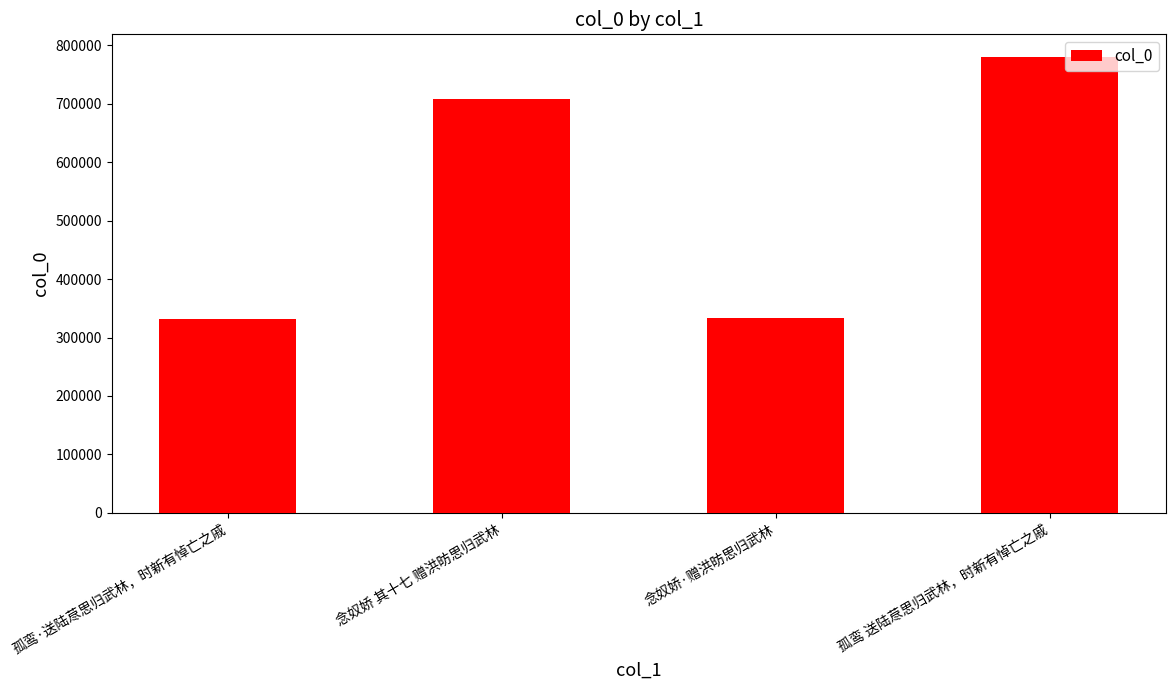

What is the ratio of the value at 孤鸾 送陆荩思归武林，时新有悼亡之戚 to the value at 孤鸾·送陆荩思归武林，时新有悼亡之戚?

2.3